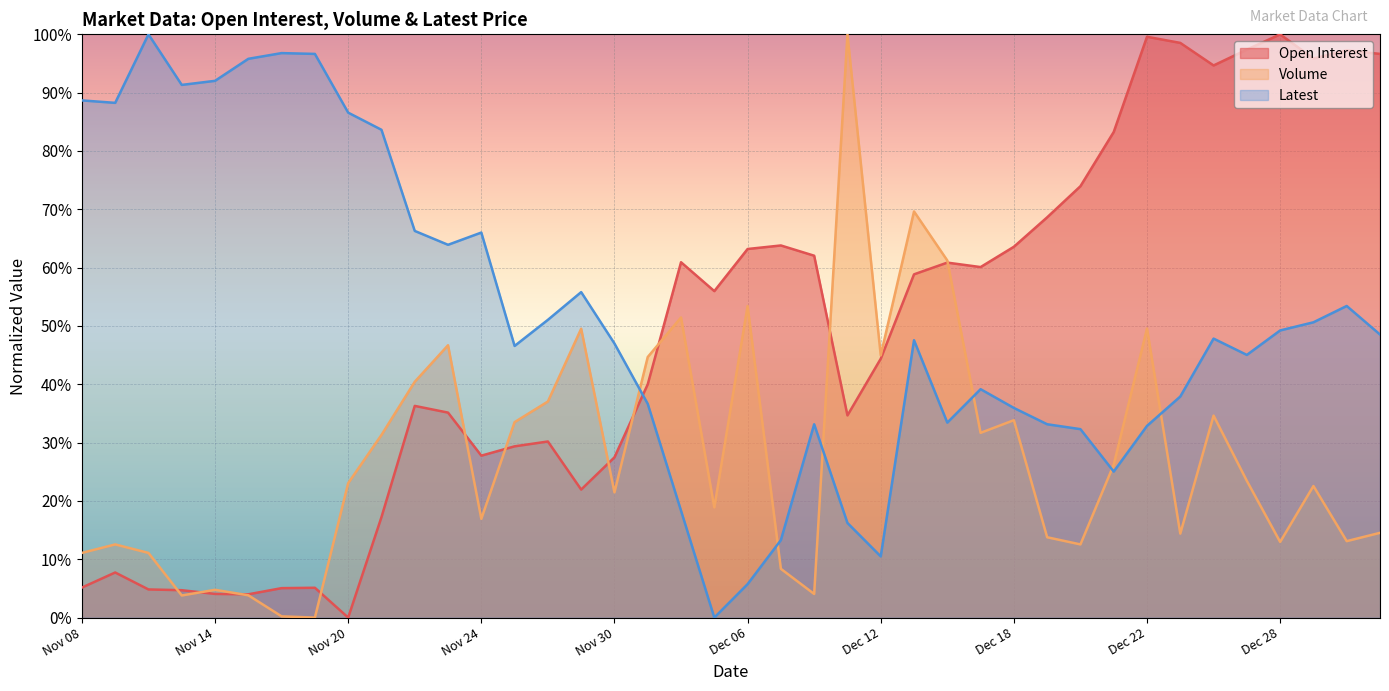

Is the value of Open Interest at Dec 06 greater than the value of Latest at Nov 08?

No